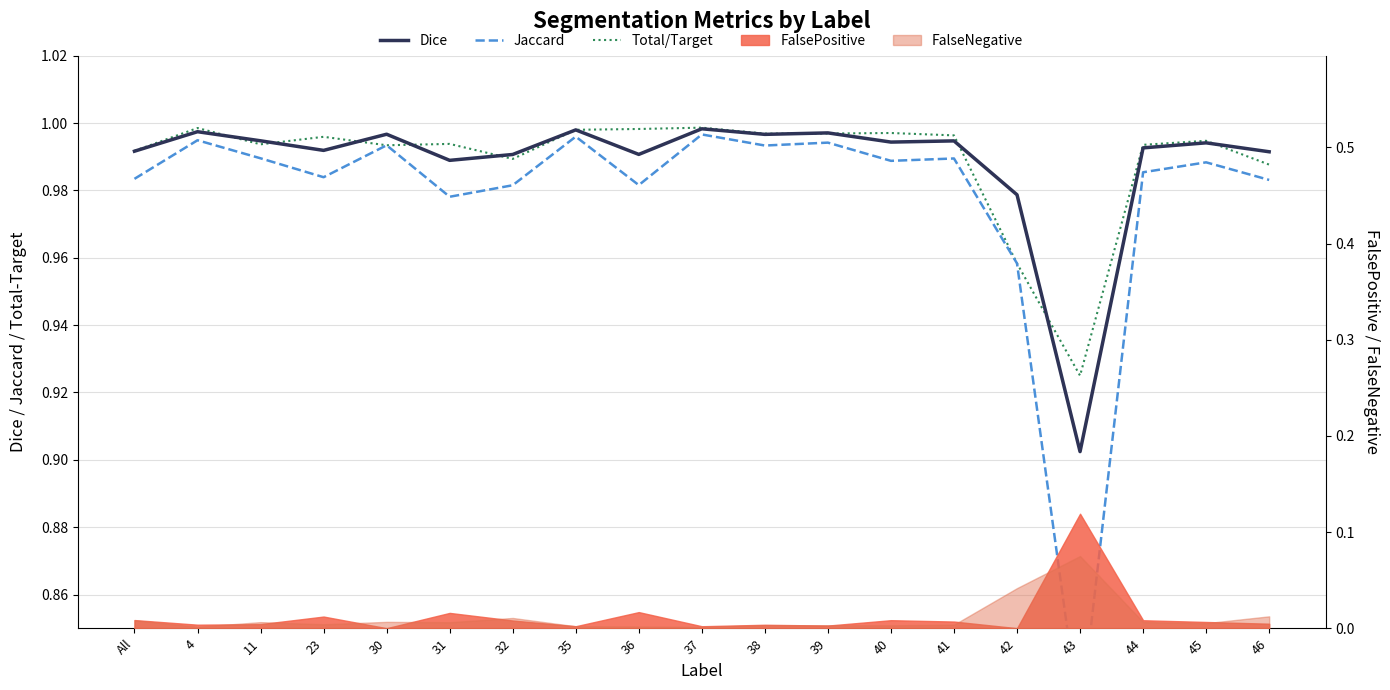

At which category is the sum across all series the highest?

37